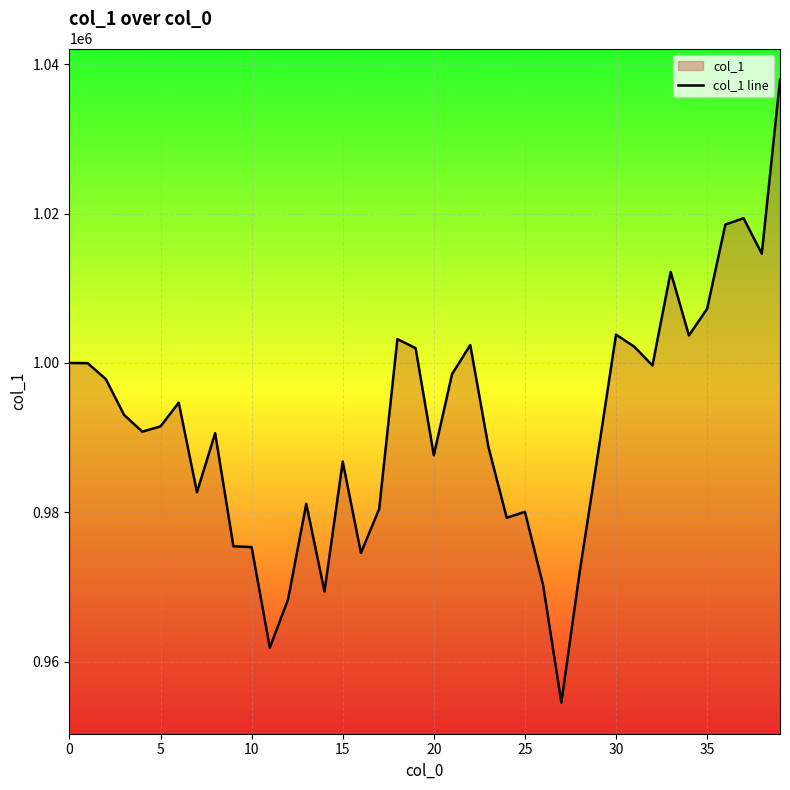

What is the change in value from 5 to 30?

+12274.3